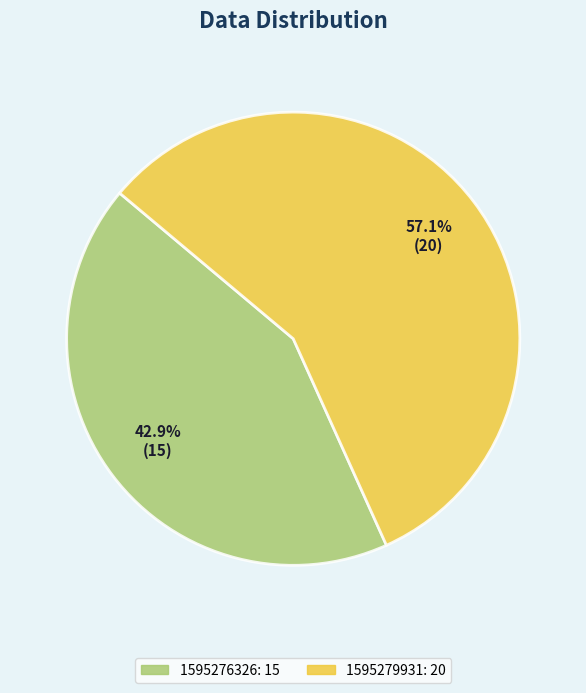

Is there any slice that represents more than half of the pie?

Yes